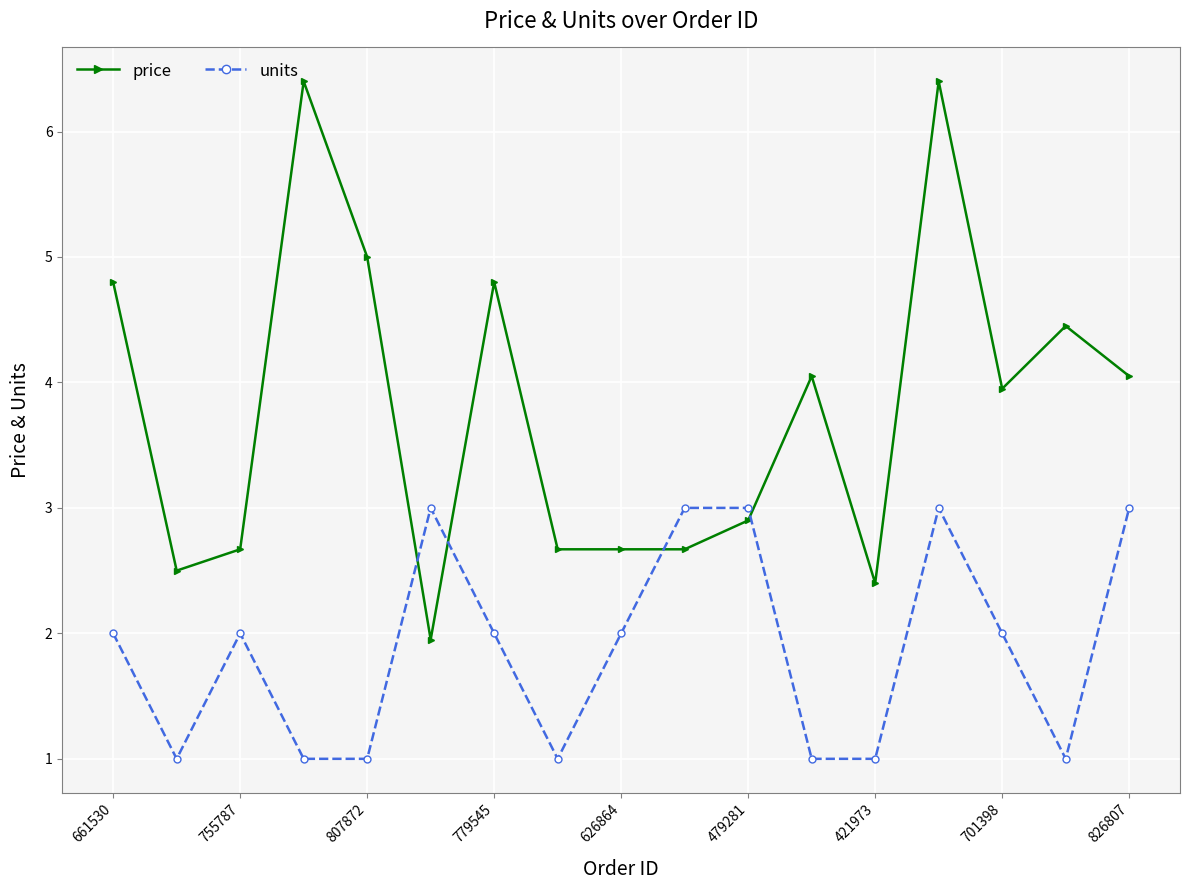

What are all the series names shown in the legend?

price, units